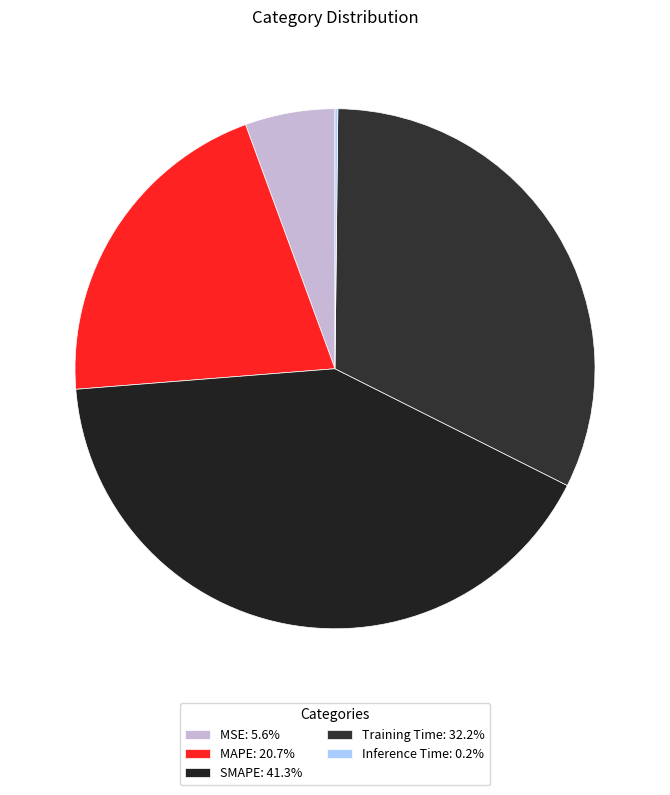

Approximately how many times larger is the value at MSE compared to SMAPE?

0.1